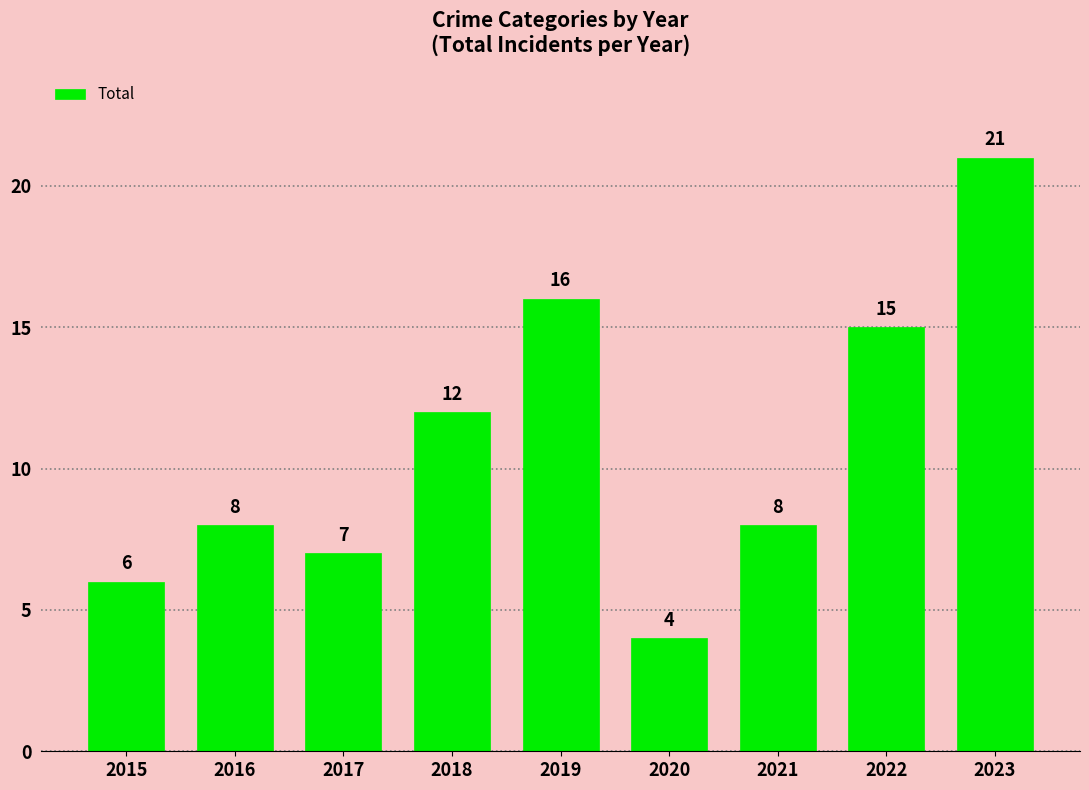

What is the sum of the values at 2015 and 2019?

22